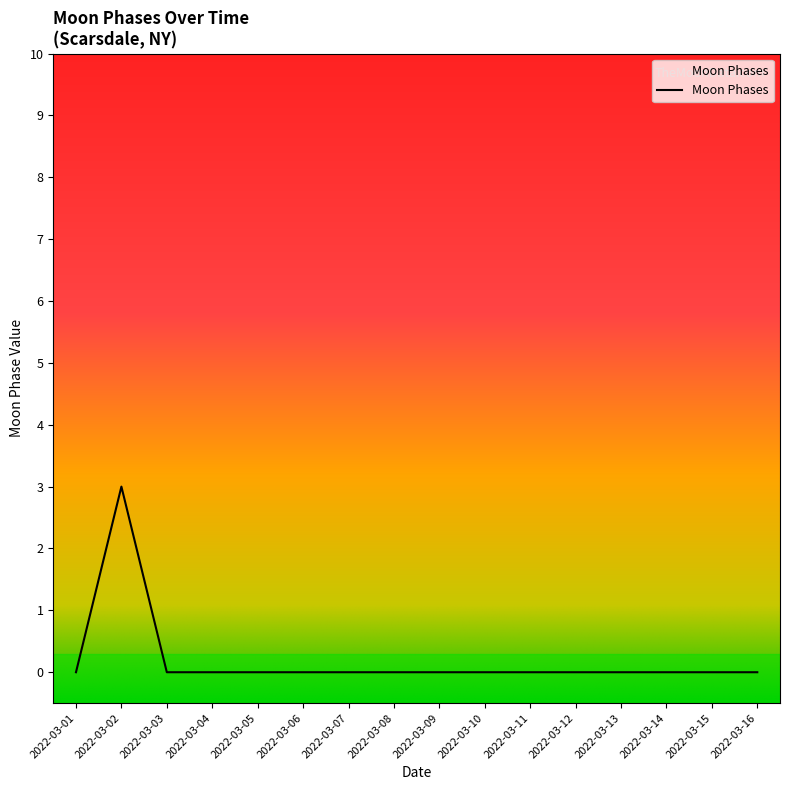

Is it true that the value at 2022-03-10 is 2?

False